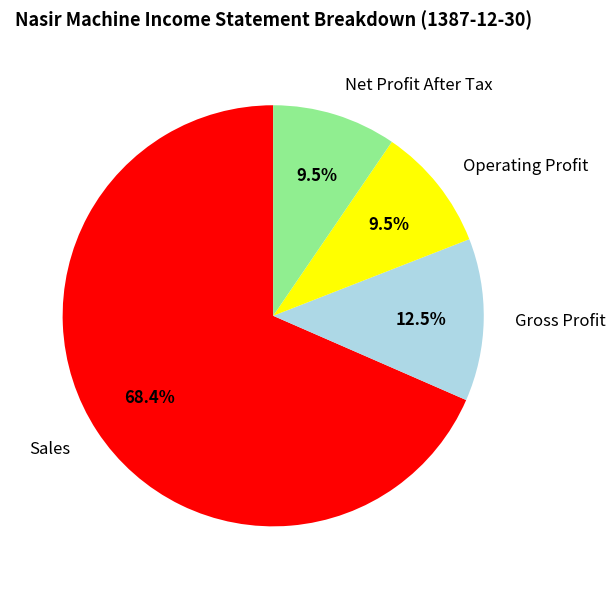

Which slice is the largest?

Sales